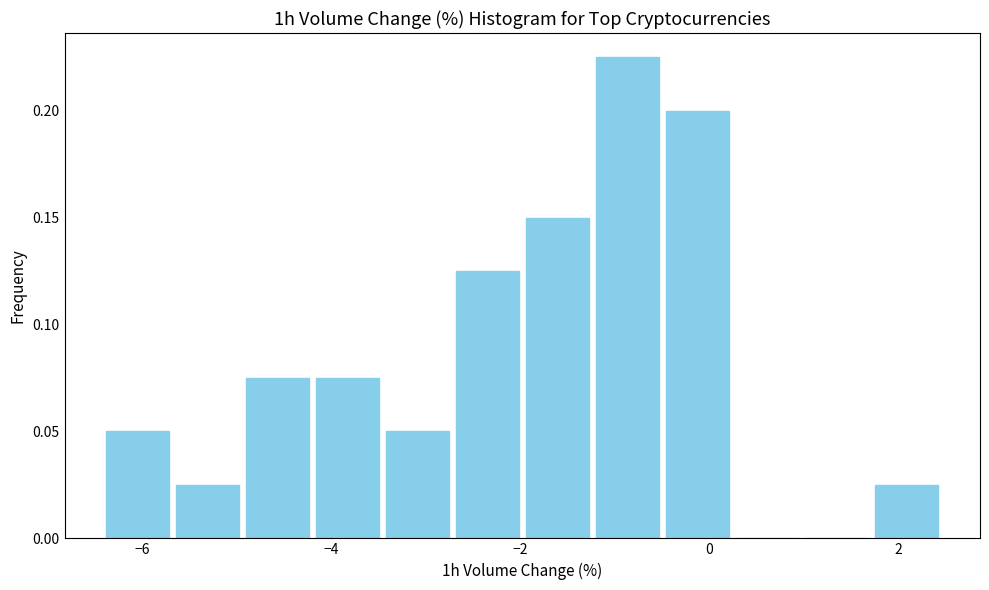

Around what value on the x-axis is the tallest bar? Give the approximate position of its centre, as read against the axis.

-0.8